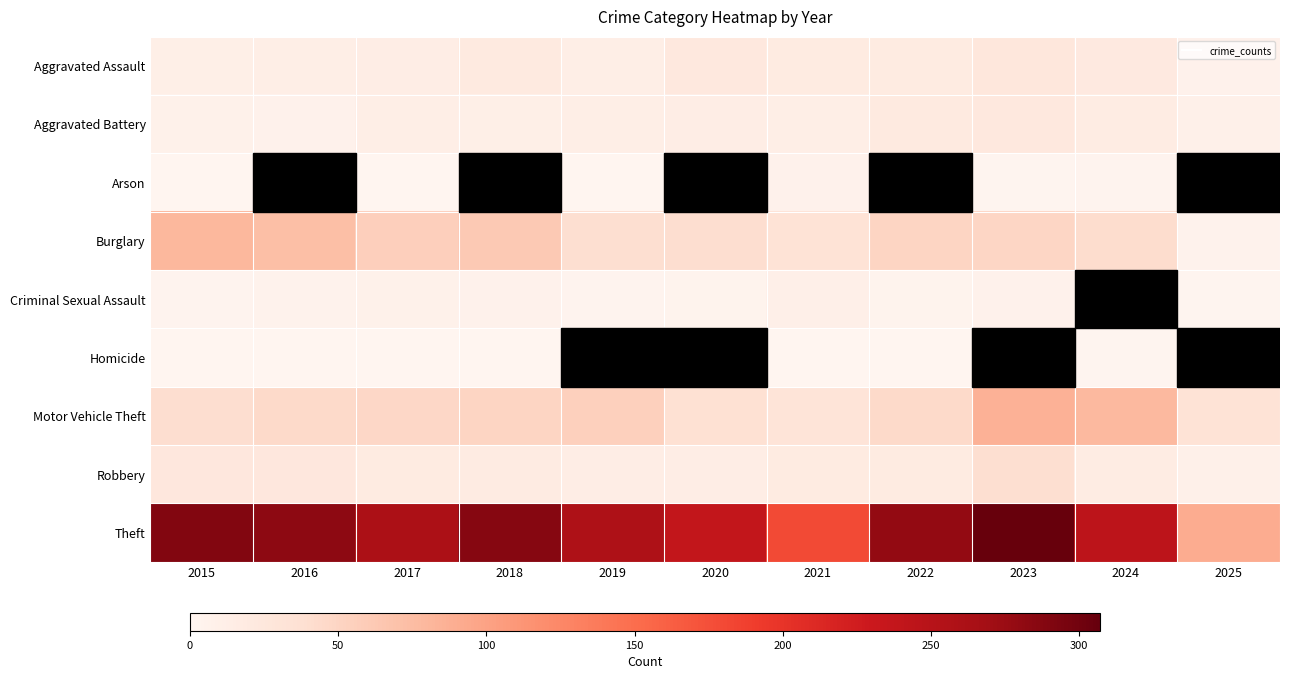

Count the number of categories in the chart.

11